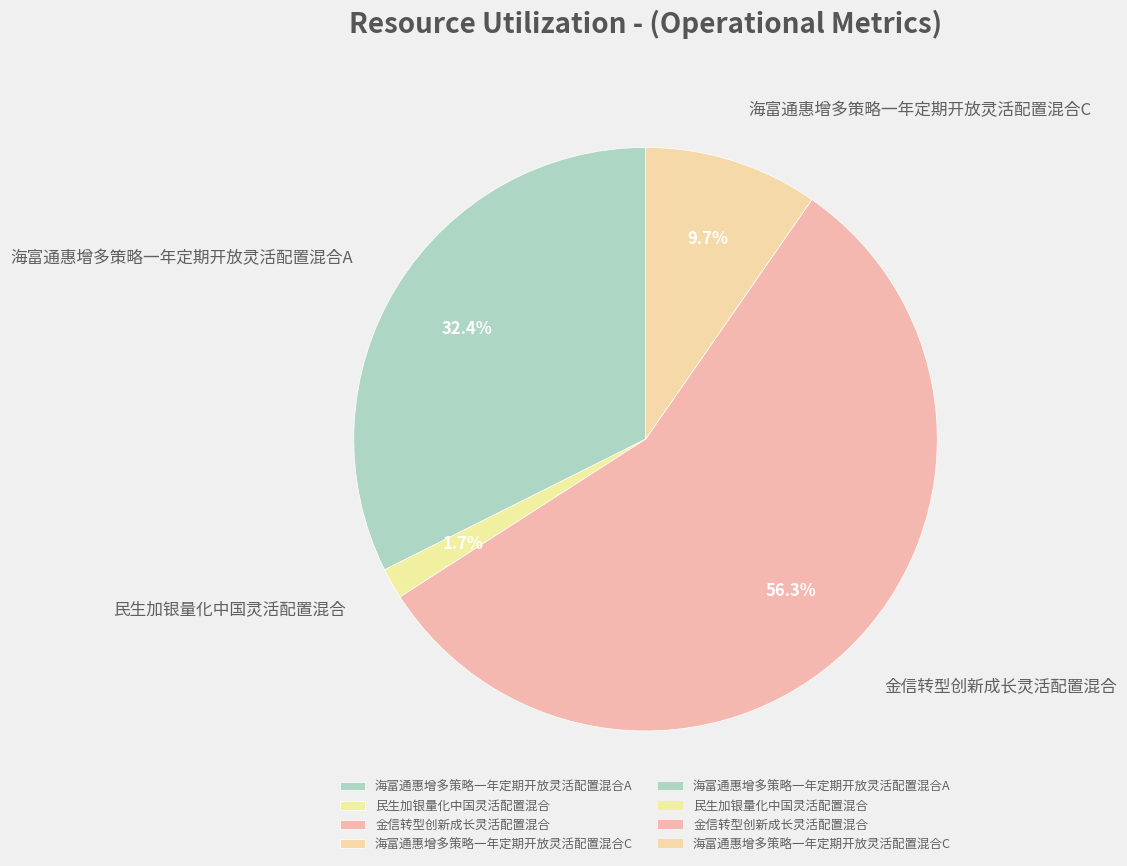

How many segments does this pie chart have?

4